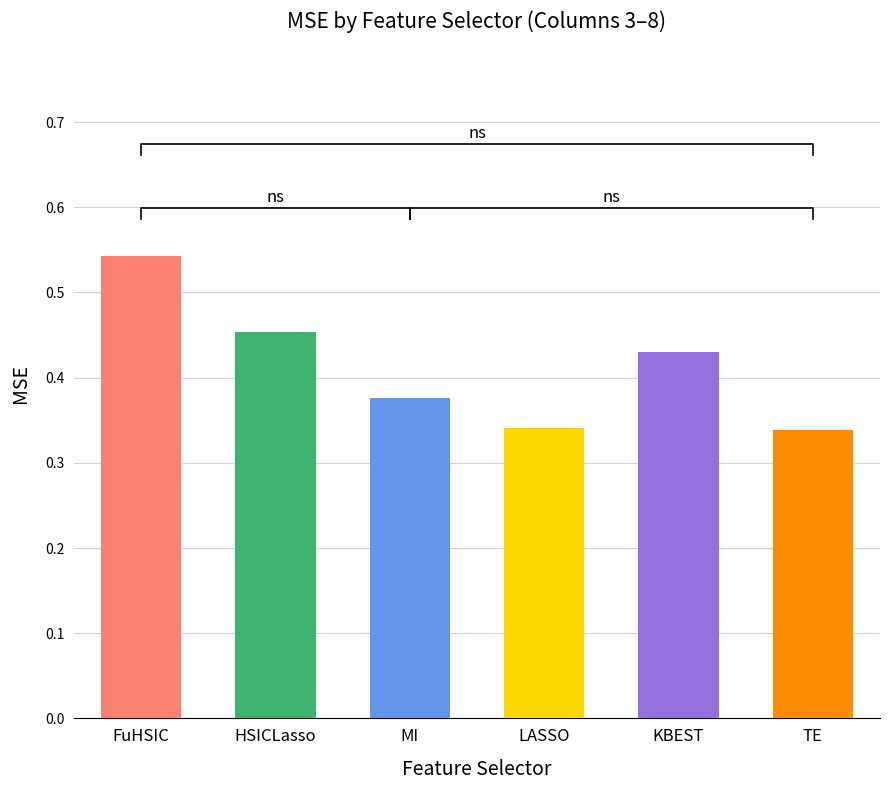

Which series has the largest range (max minus min)?

TE